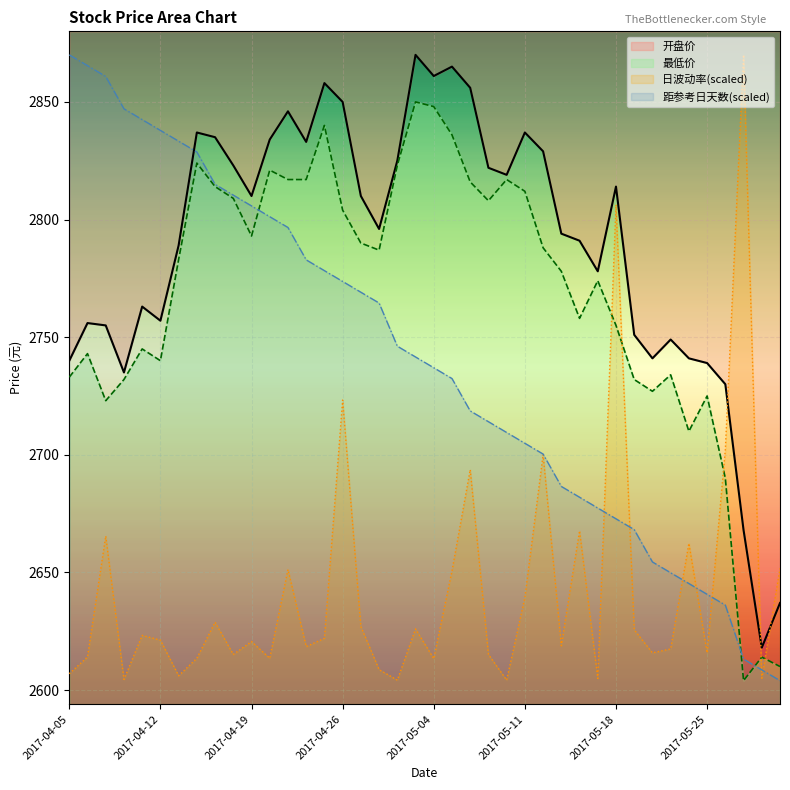

The value of 开盘价 at 2017-04-14 is 2837.0. True or false?

True